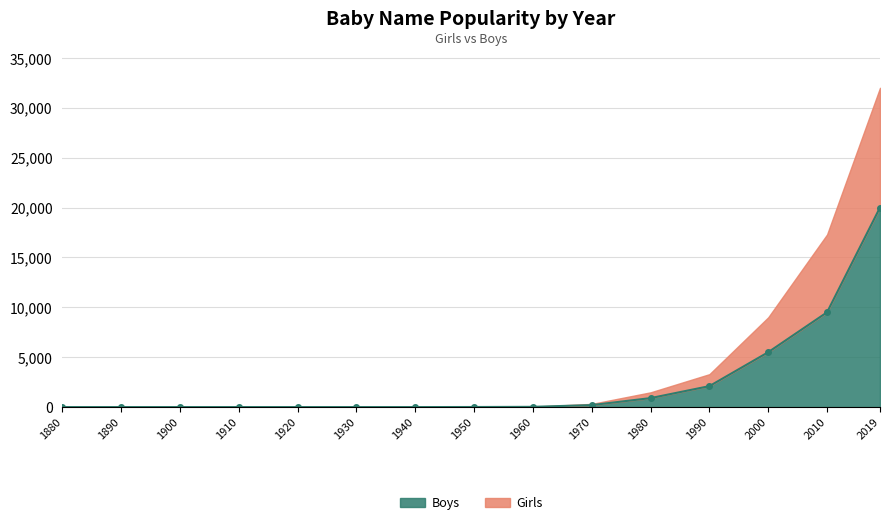

List the series in order of their overall mean, lowest first.

Boys, Girls